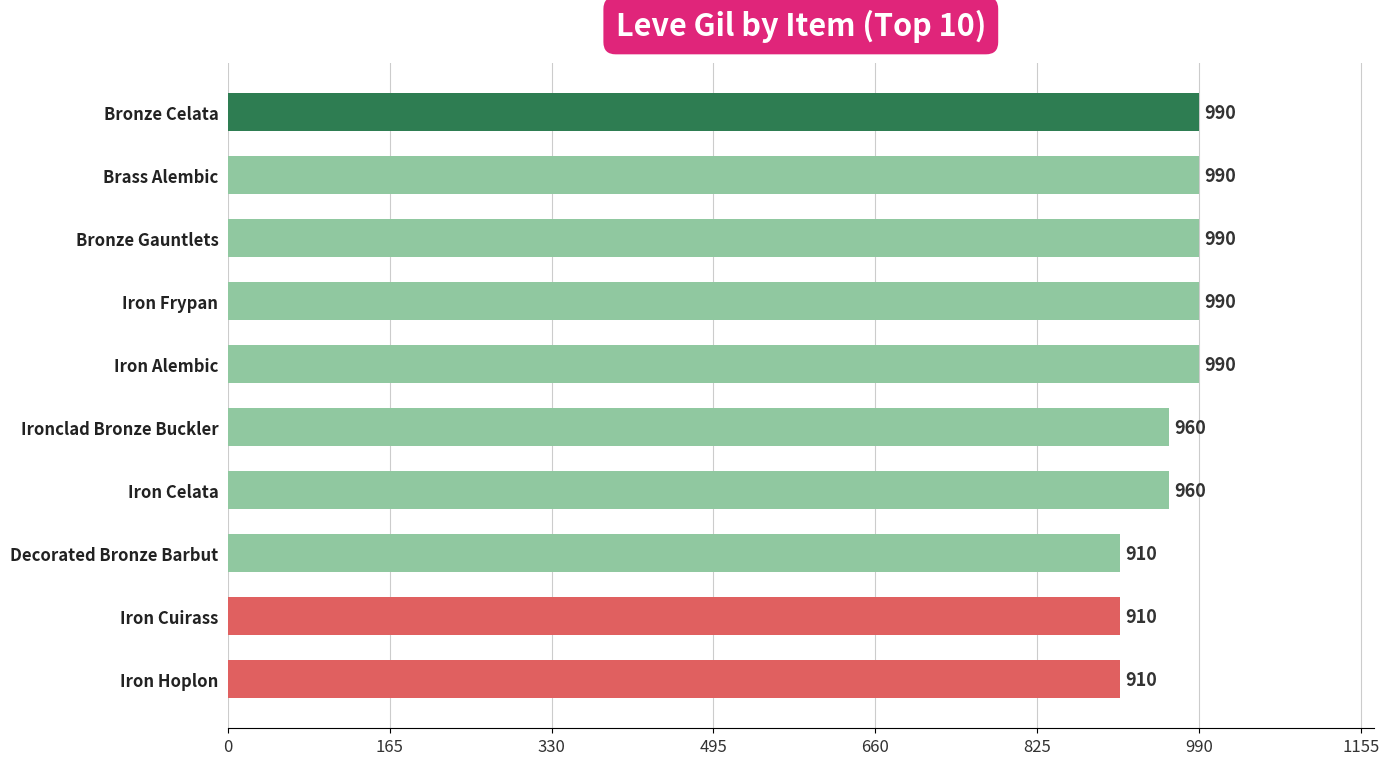

The chart shows a value of 1350 at Iron Frypan. True or false?

False